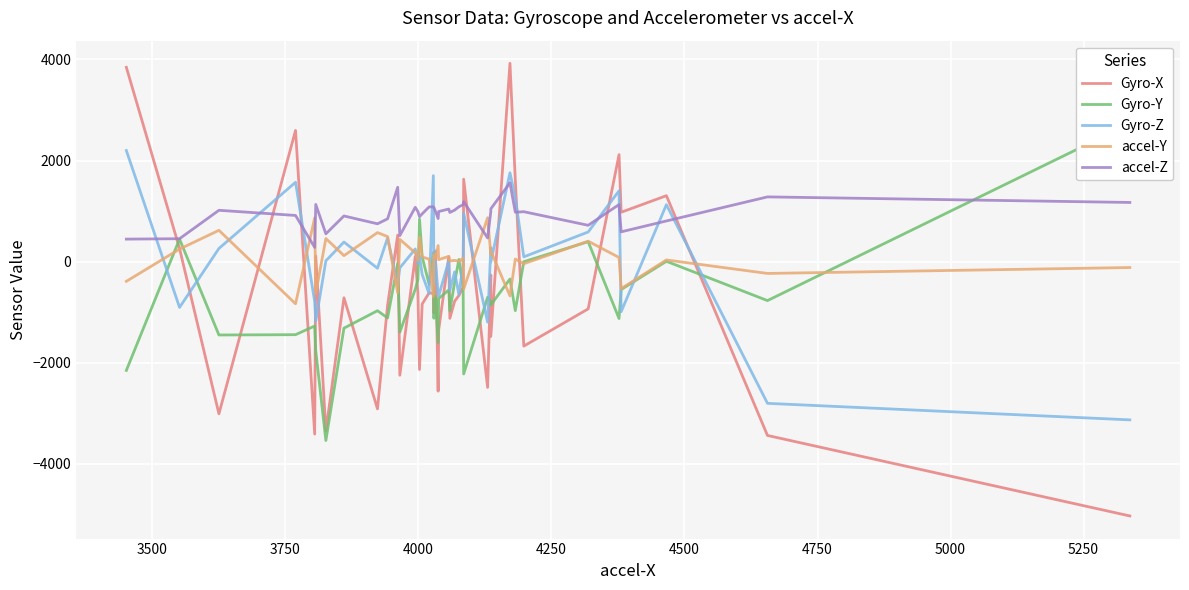

Reading left to right, list all the values displayed in this chart.

Gyro-X: 3844	260	-3009	2595	-3409	113	-3348	-714	-2911	-864	525	-2246	103	-616	-2133	-838	-617	-629	-1020	213	-2561	-1352	99	-1121	-783	-670	-503	1631	-2487	-264	-1479	3923	1622	-1670	-934	2117	977	1305	-3437	-5029
Gyro-Y: -2151	447	-1450	-1444	-1273	-1763	-3537	-1315	-970	-1113	-37	-1394	-547	-356	842	94	-447	183	-1119	-688	-1601	-730	-560	-972	-411	44	-518	-2221	-704	-802	-856	-343	-969	0	395	-1125	-551	7	-770	2732
Gyro-Z: 2198	-905	261	1570	-793	-1177	17	388	-130	470	-454	-123	251	-20	112	-255	-631	1701	-450	1	-625	-679	17	-566	-202	-647	-54	958	-1196	280	-8	1758	1263	95	587	1401	-990	1127	-2802	-3129
accel-Y: -389	249	620	-833	869	-625	458	119	575	496	-618	441	174	23	483	93	51	-690	137	69	319	40	105	13	25	5	68	-542	869	148	210	-677	52	-41	405	83	-533	34	-233	-116
accel-Z: 446	454	1016	914	282	1132	550	904	749	847	1471	515	1075	990	888	946	1083	1084	1072	997	852	991	1041	973	1020	1085	1127	1187	468	989	1045	1560	978	988	719	1129	590	805	1281	1171